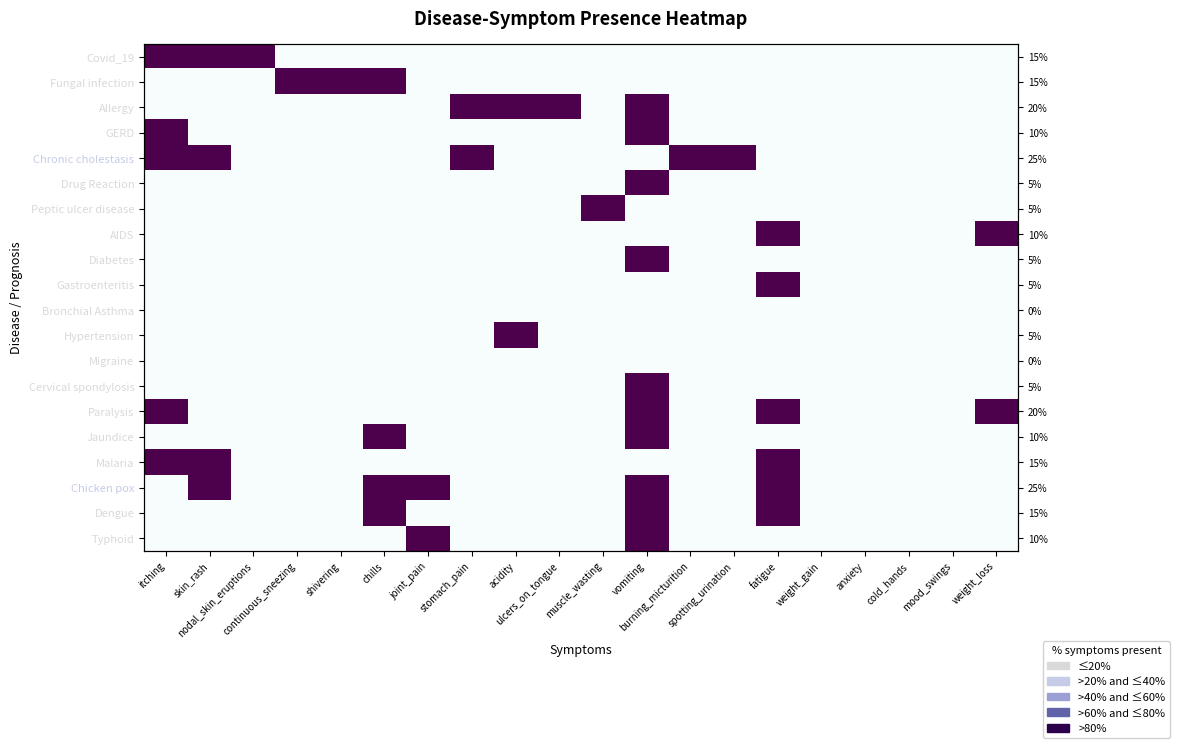

List the labels in order of Migraine value, smallest first.

itching, skin_rash, nodal_skin_eruptions, continuous_sneezing, shivering, chills, joint_pain, stomach_pain, acidity, ulcers_on_tongue, muscle_wasting, vomiting, burning_micturition, spotting_urination, fatigue, weight_gain, anxiety, cold_hands, mood_swings, weight_loss